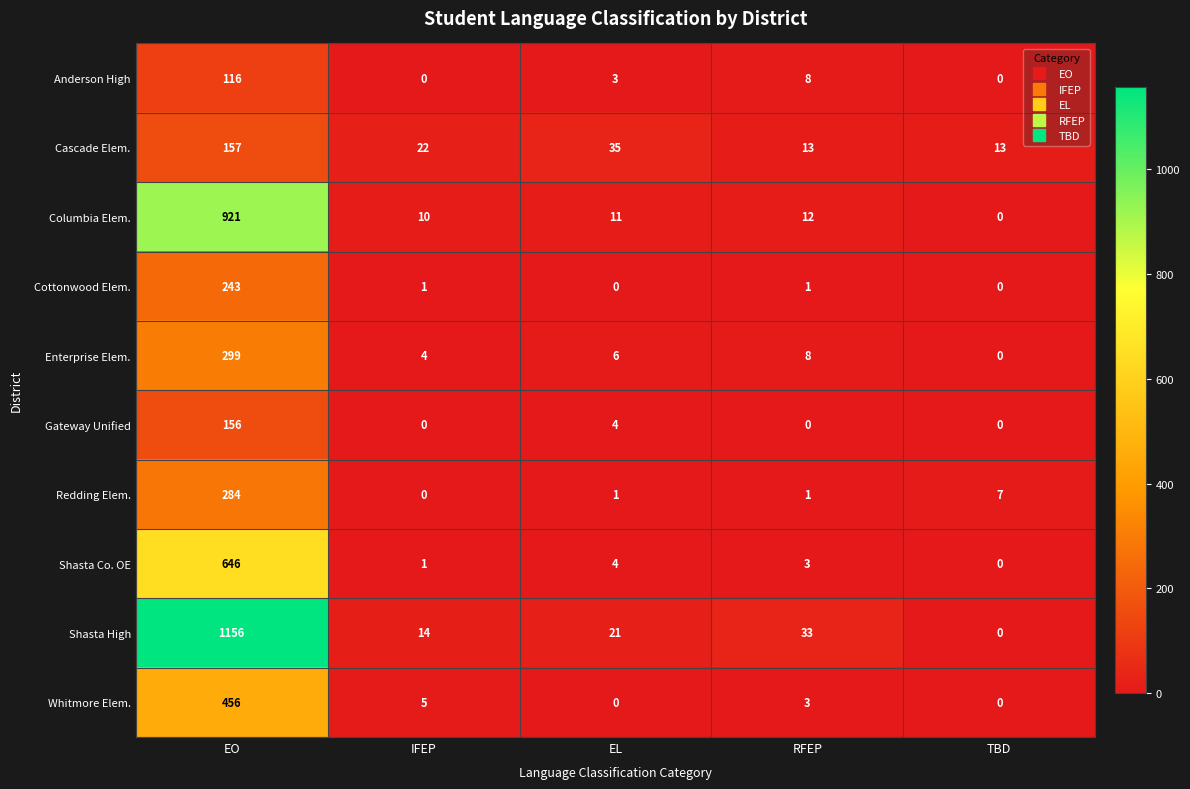

Which series has the largest total across all categories?

Shasta High